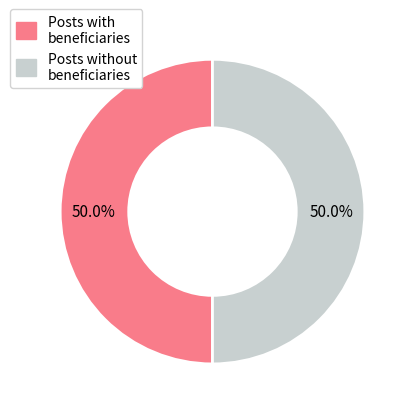

Count the number of slices in the pie.

2